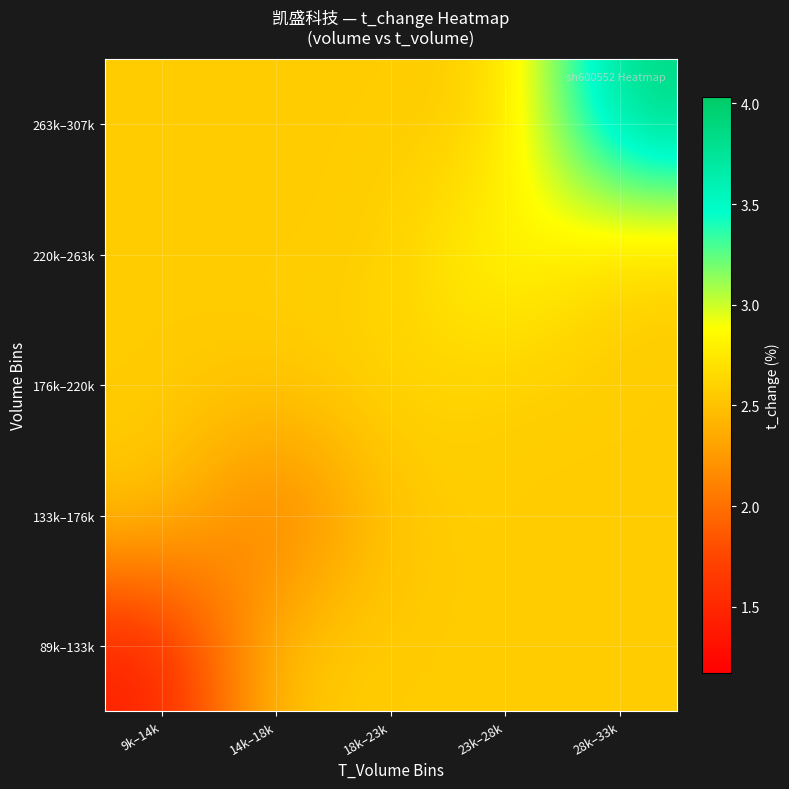

How many distinct data groups are displayed?

5